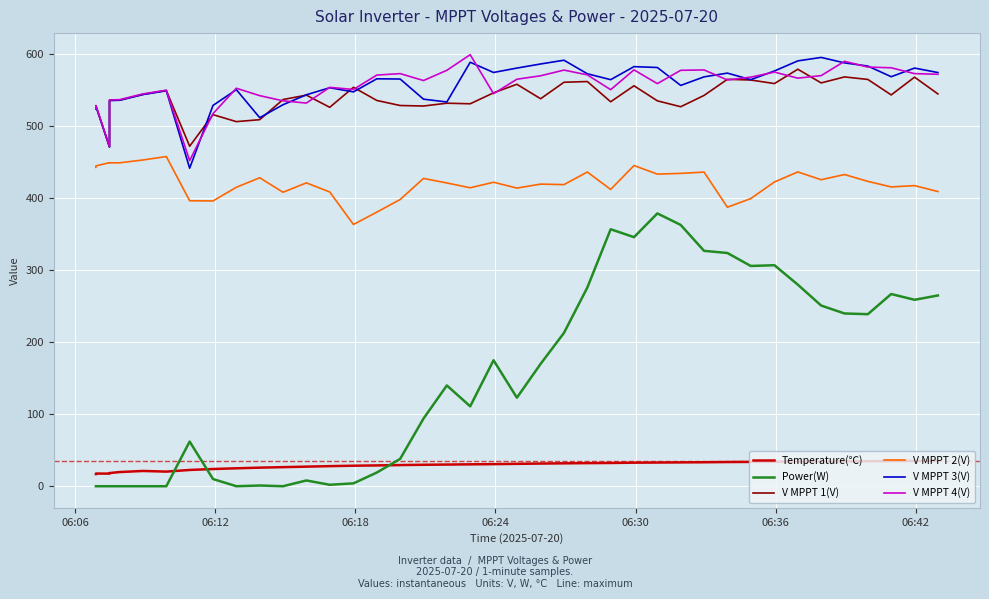

True or false: V MPPT 2(V) and Temperature(℃) cross at least once.

False